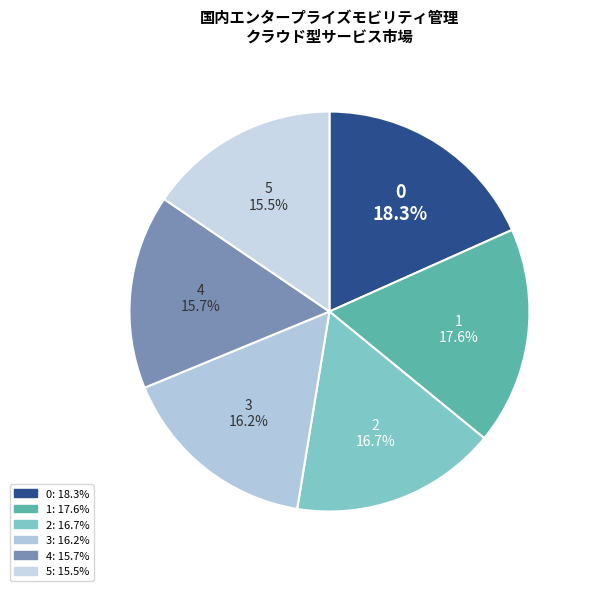

What is the ratio of the value at 0 to the value at 5?

1.2